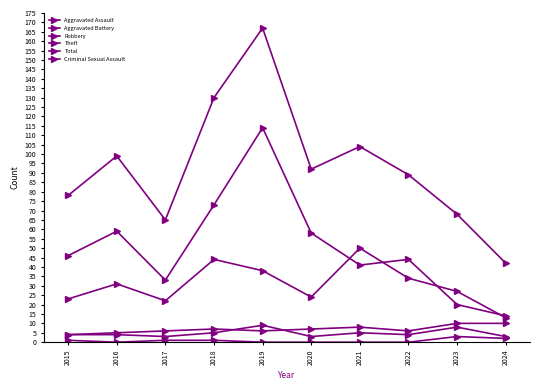

Rank the categories by Robbery value from highest to lowest.

2021, 2018, 2019, 2022, 2016, 2023, 2020, 2015, 2017, 2024